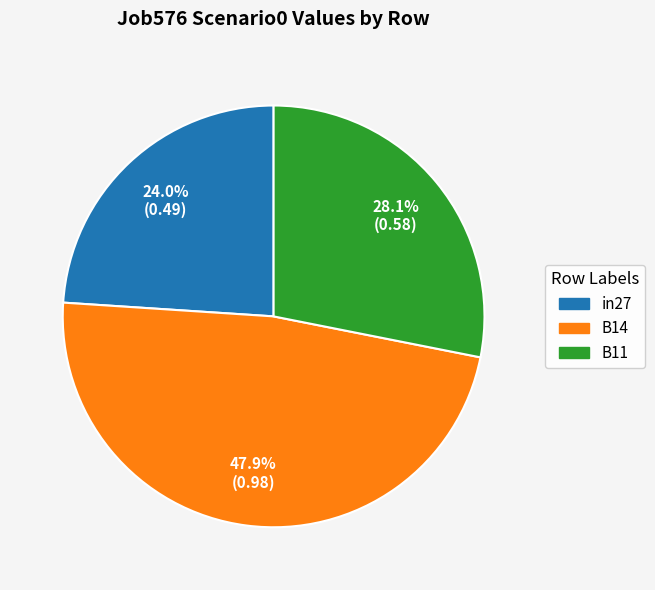

Count the number of slices in the pie.

3